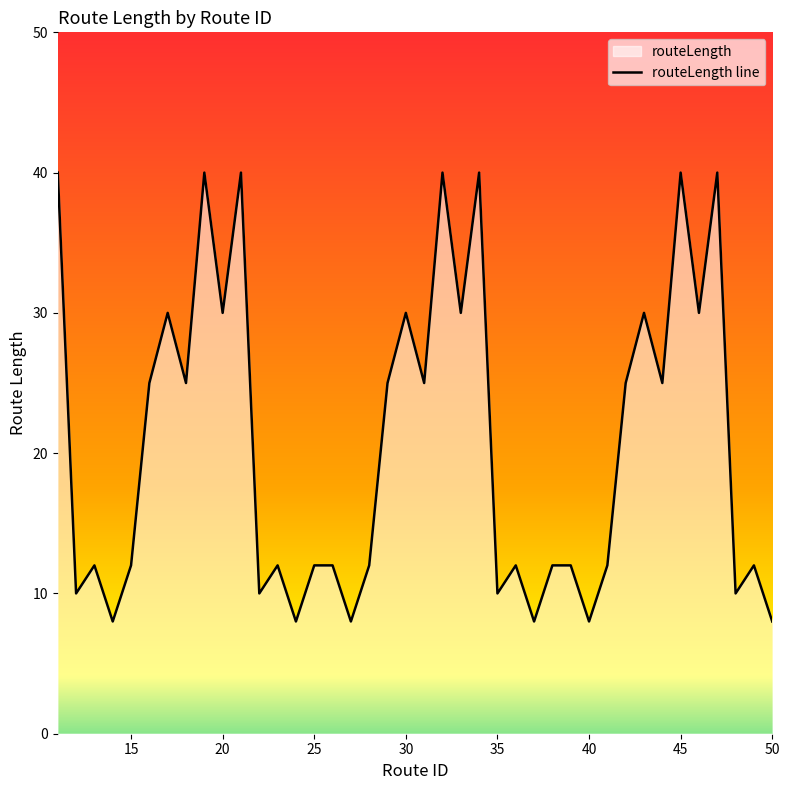

What is the minimum value shown in the chart?

8